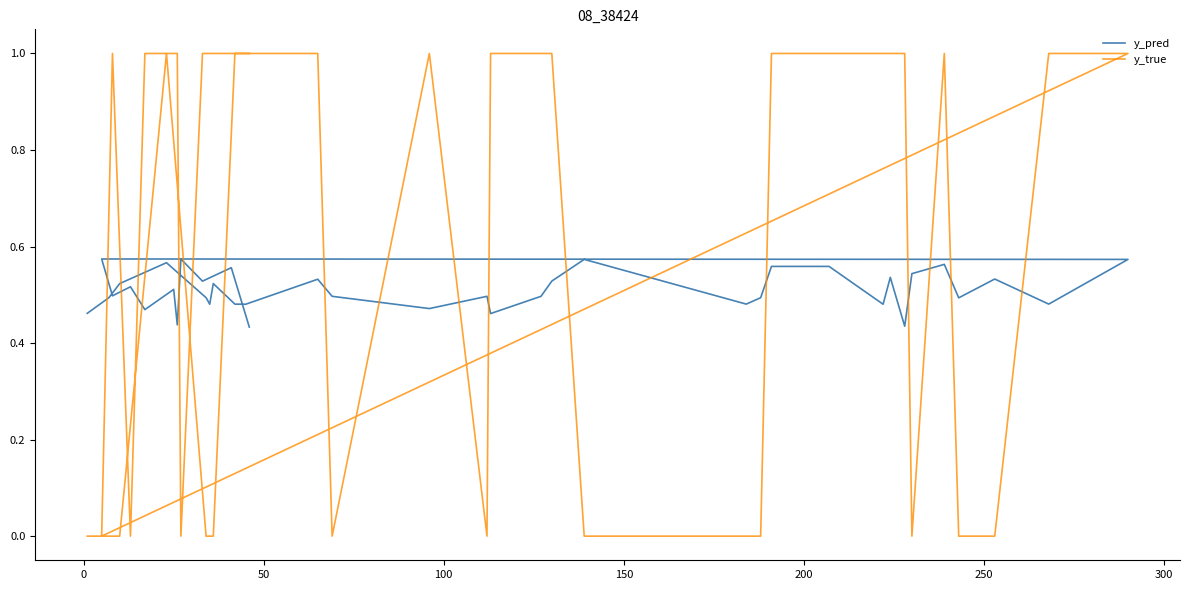

What is the total value across all series at 100?

1.6